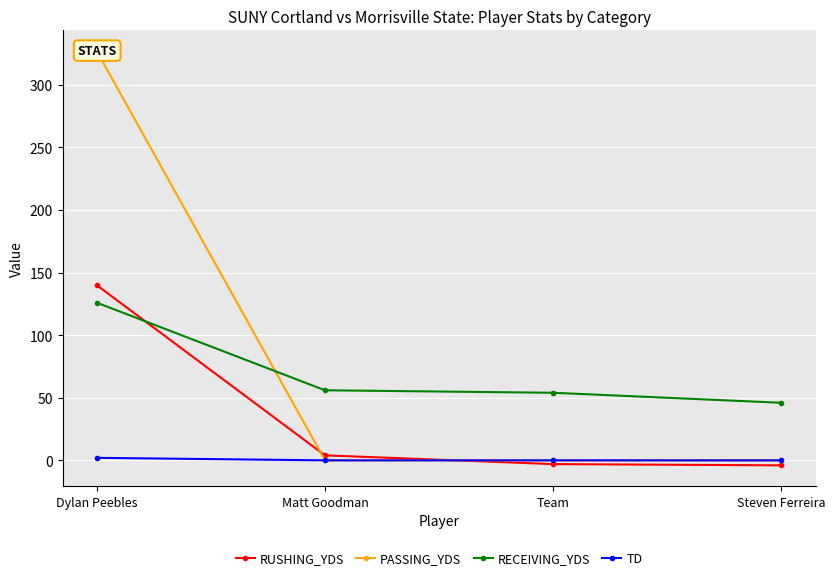

True or false: TD and RECEIVING_YDS intersect in this chart.

False